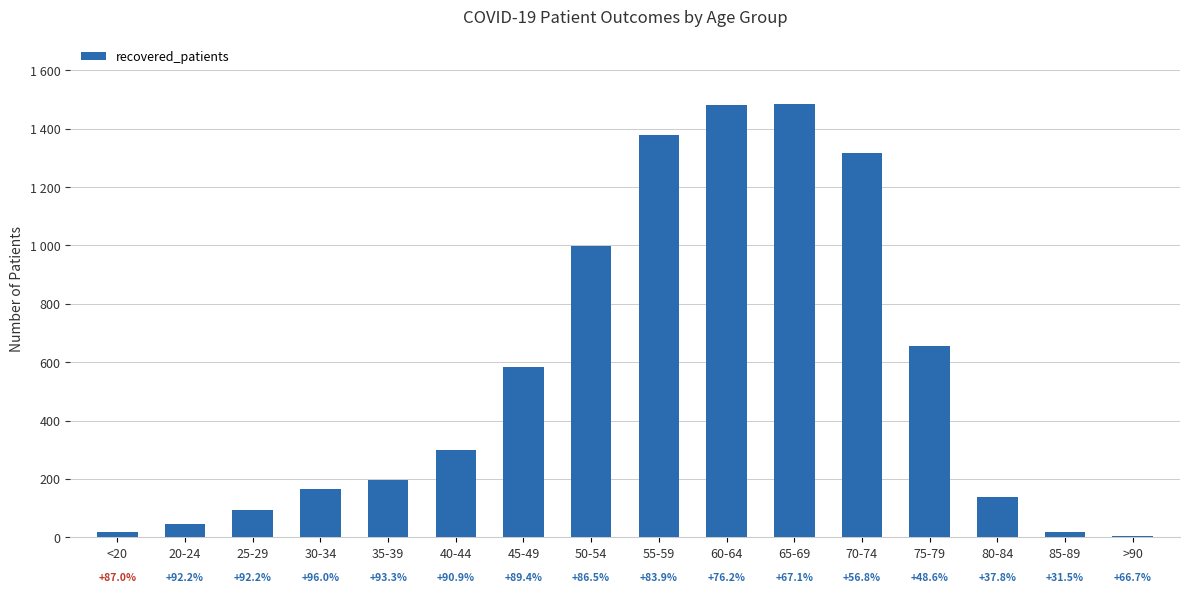

What is the label of the 8th bar from the left?

50-54